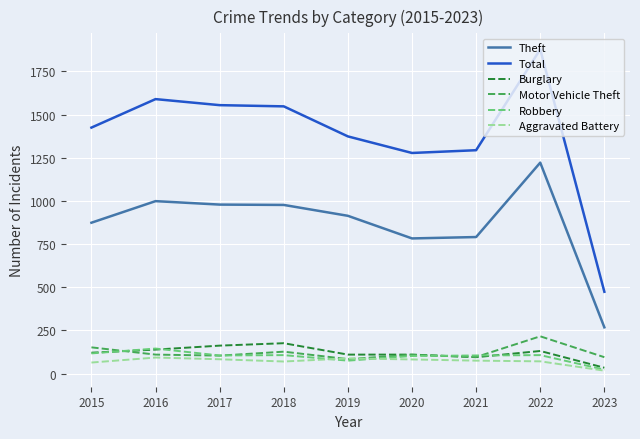

The Motor Vehicle Theft series shows 110 at 2016. True or false?

True